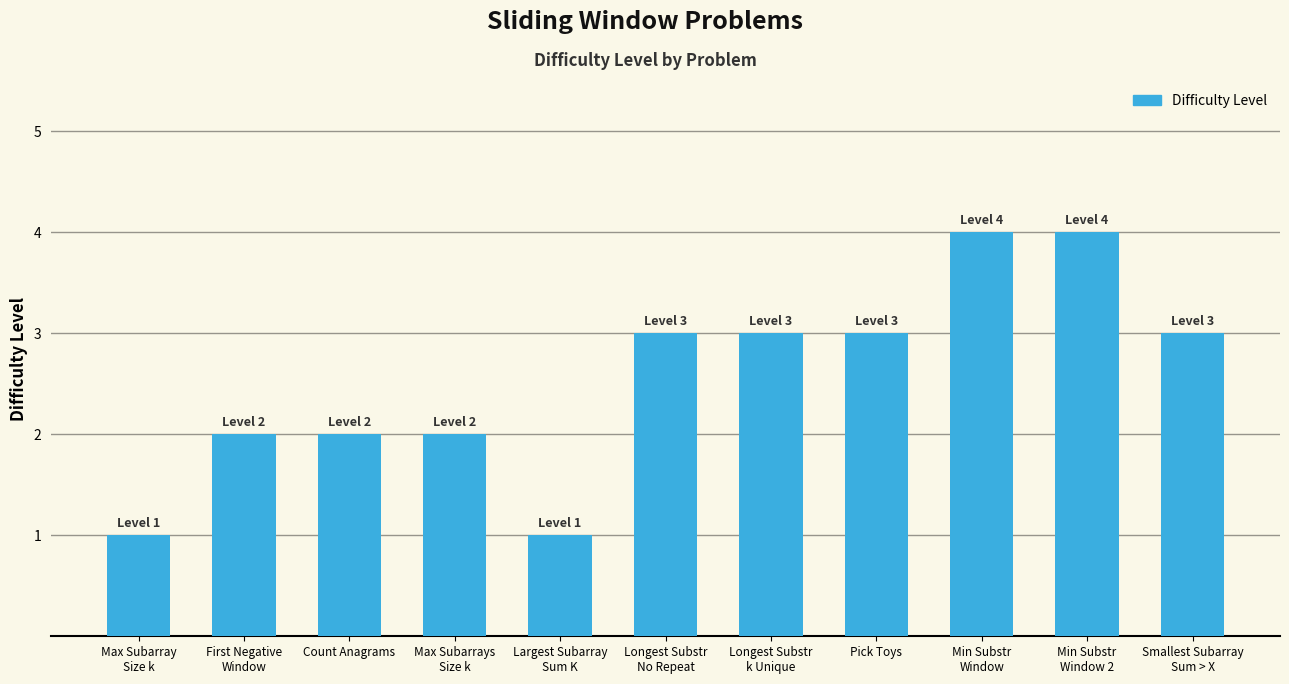

Approximately how many times larger is the value at First Negative
Window compared to Smallest Subarray
Sum > X?

0.7